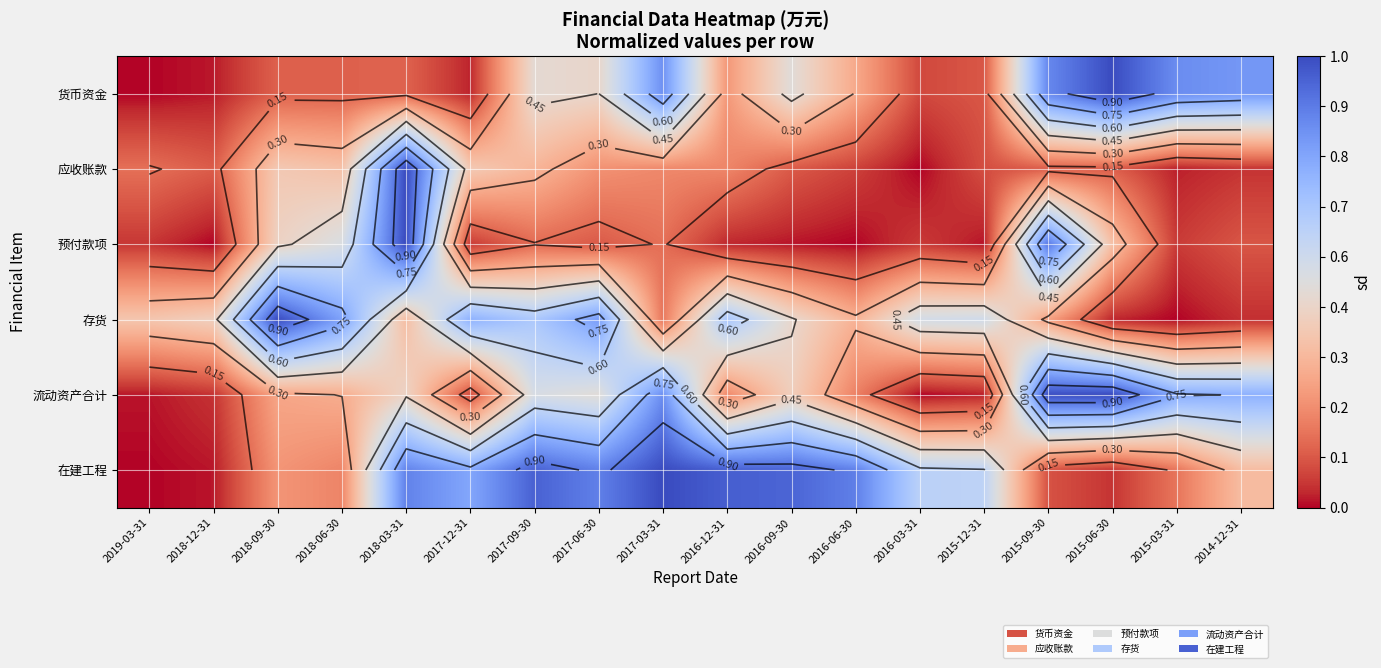

What is the difference between the 流动资产合计 values at 2016-03-31 and 2017-12-31?

0.1